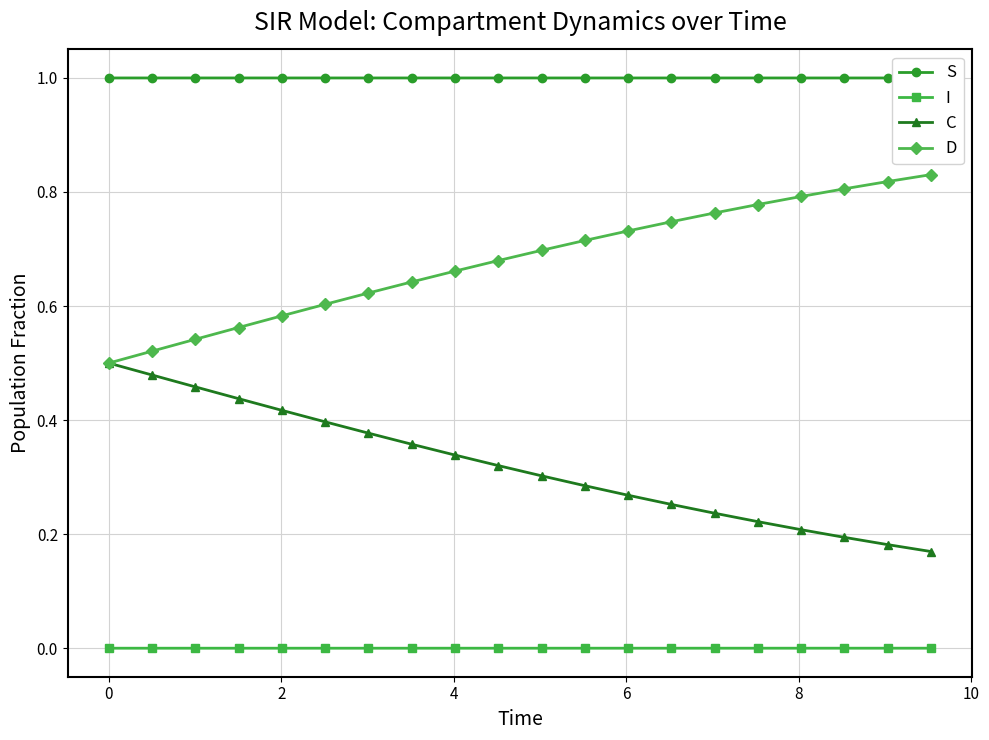

True or false: C and I intersect in this chart.

False